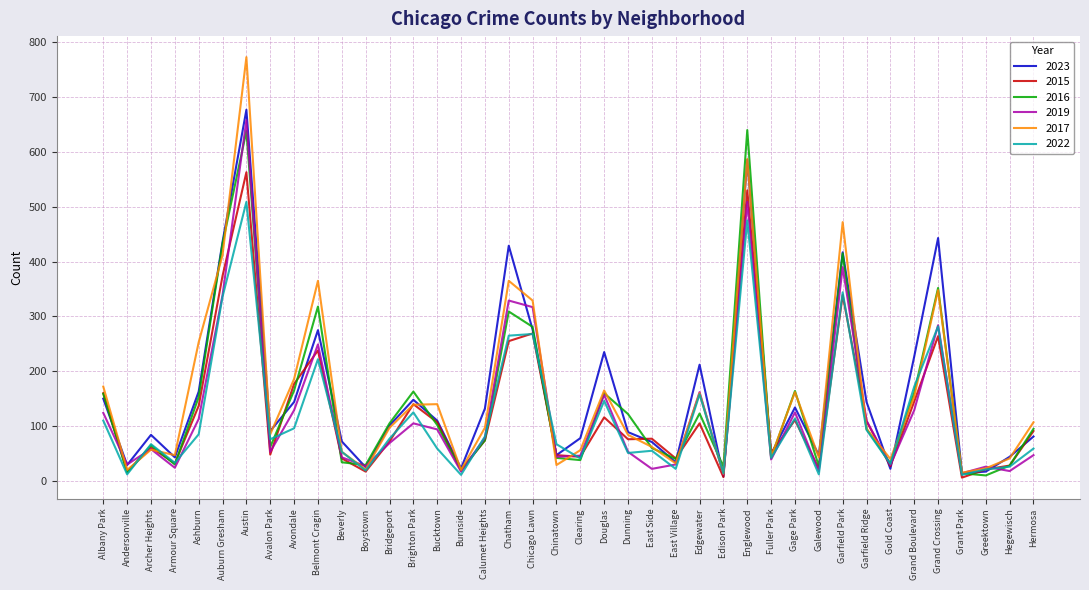

What is the maximum value for 2019?

658